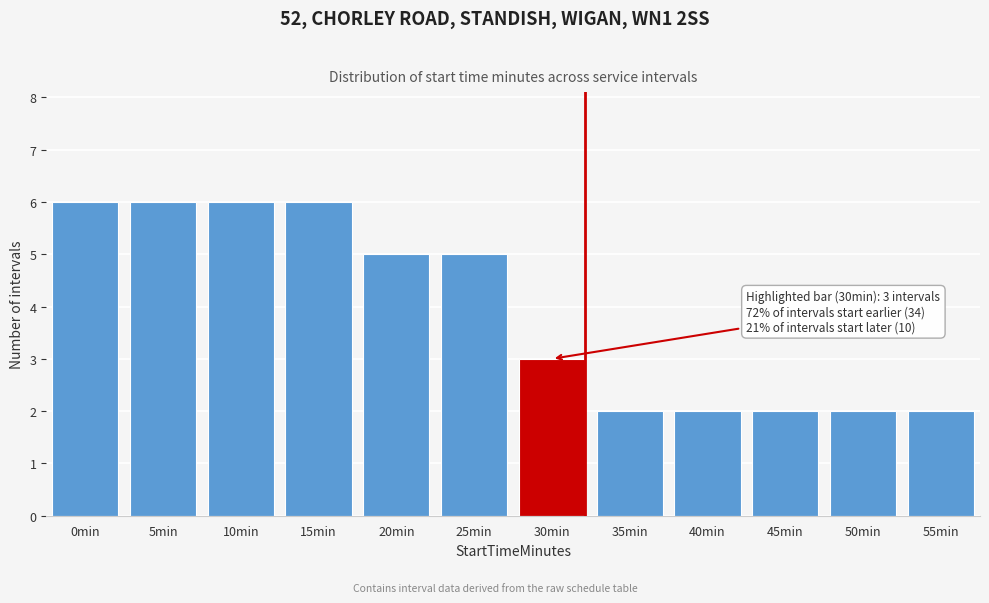

Reading left to right, list all the values displayed in this chart.

0min=6	5min=6	10min=6	15min=6	20min=5	25min=5	30min=3	35min=2	40min=2	45min=2	50min=2	55min=2